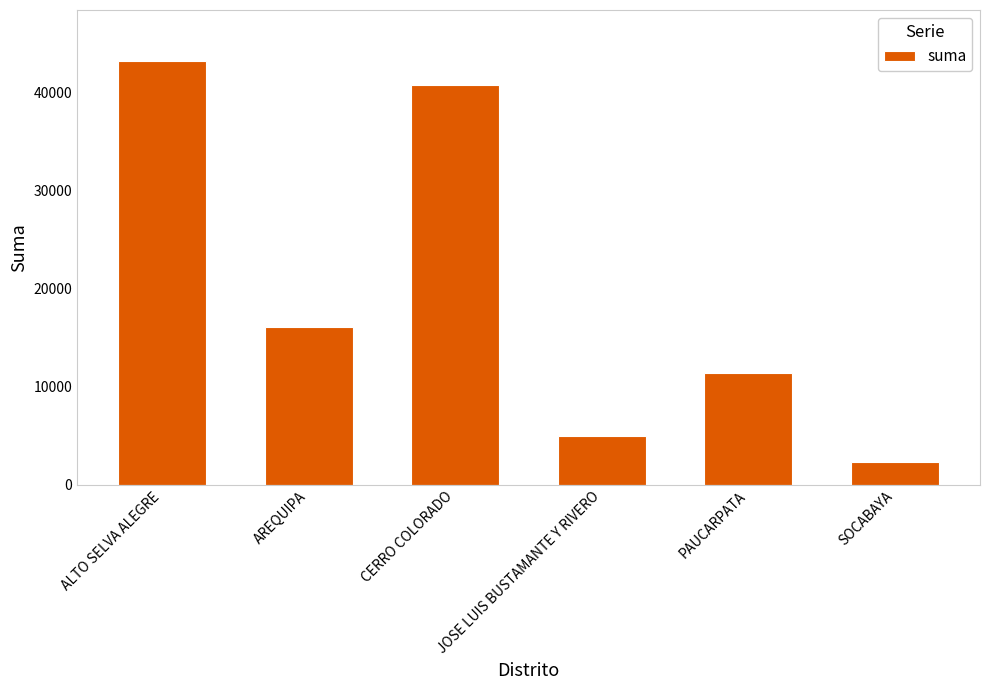

What position from the right is PAUCARPATA?

2